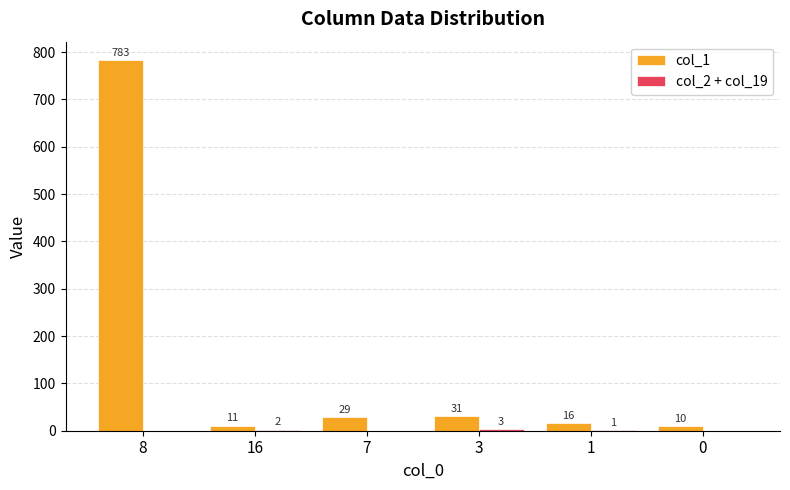

Are the bars horizontal?

No